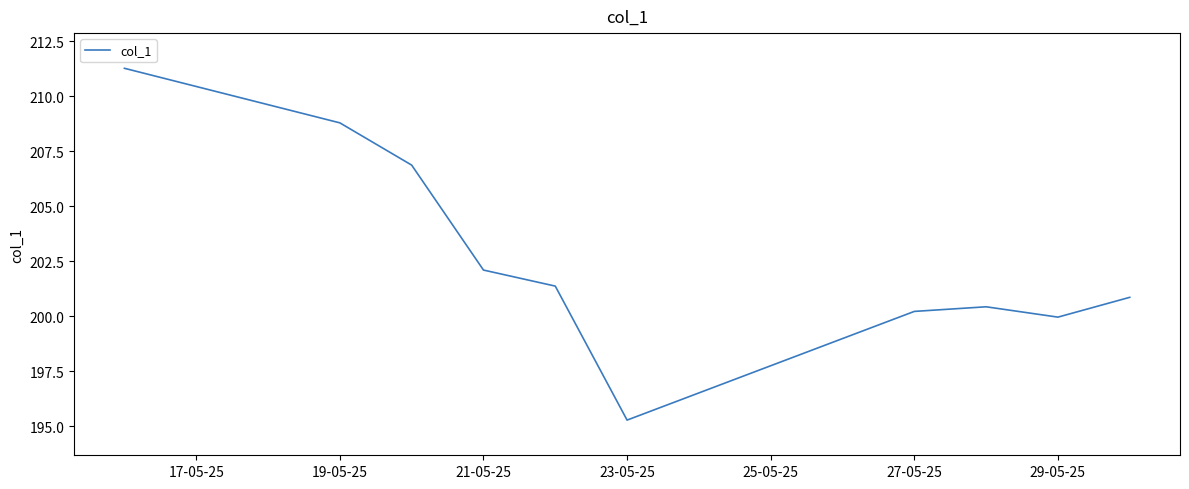

What is the maximum value shown in the chart?

211.3